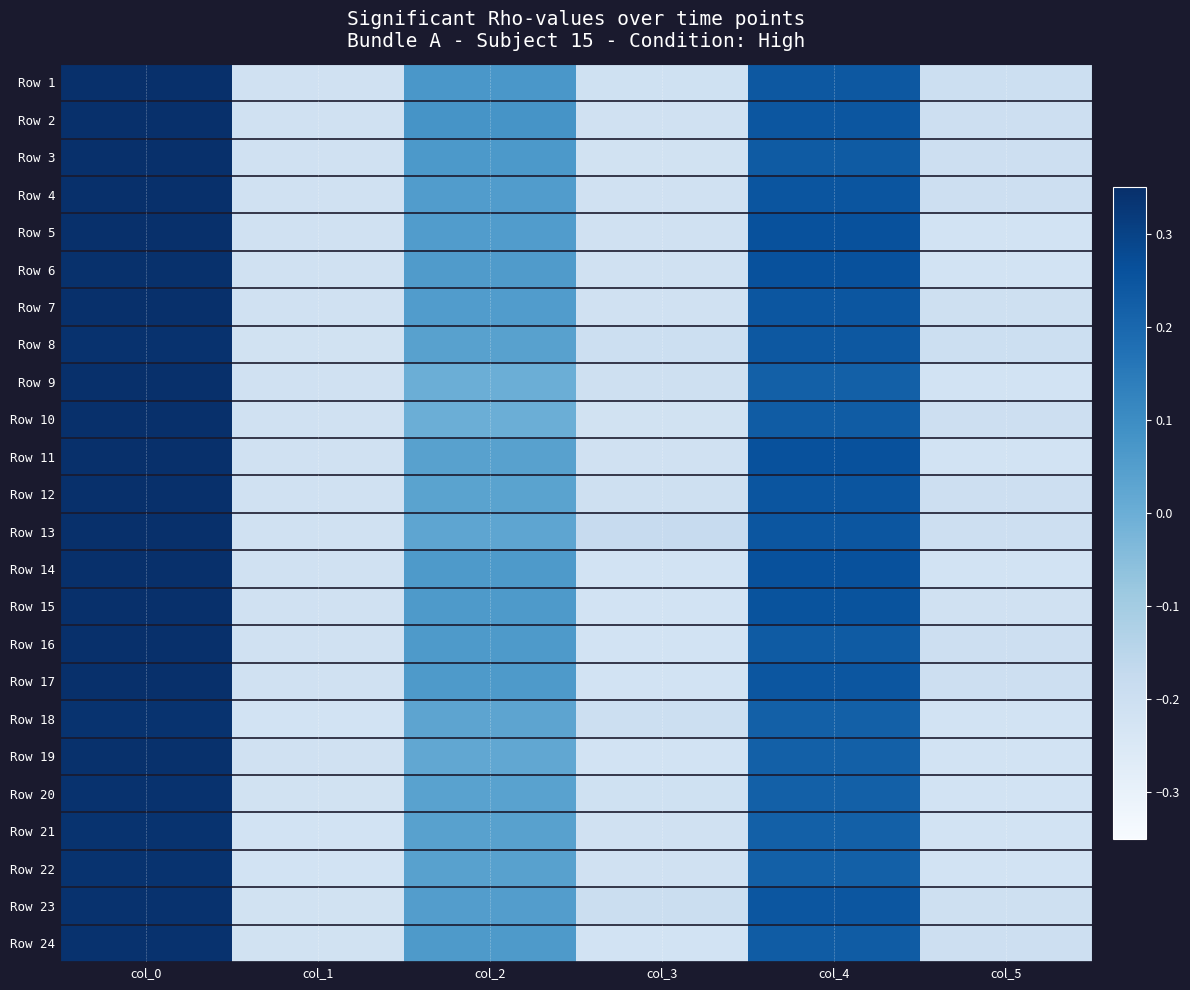

Which label corresponds to the largest value in the chart?

col_0